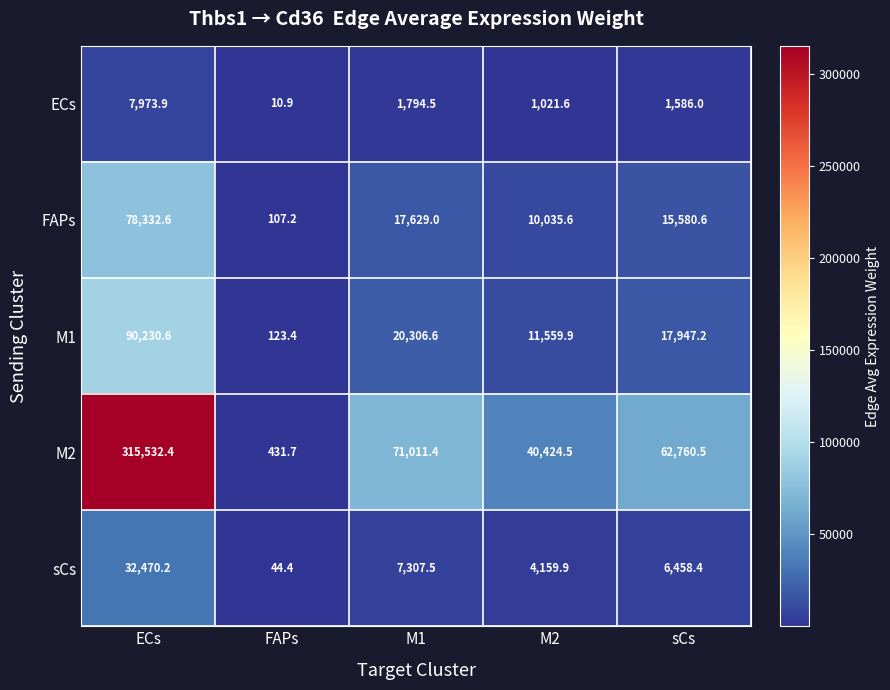

Which series has the largest total across all categories?

M2